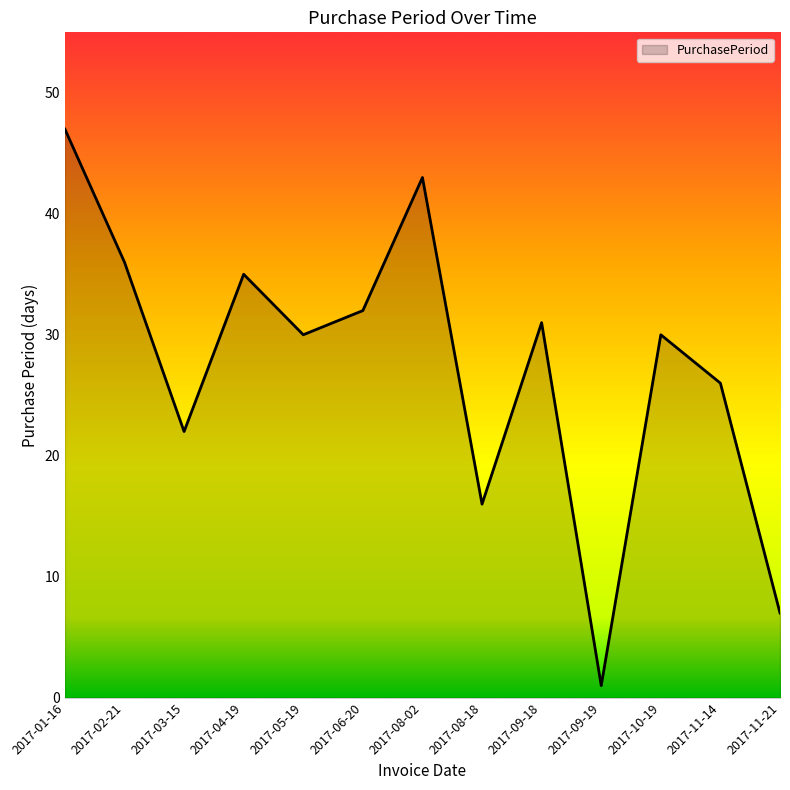

What position from the right is 2017-08-18?

6